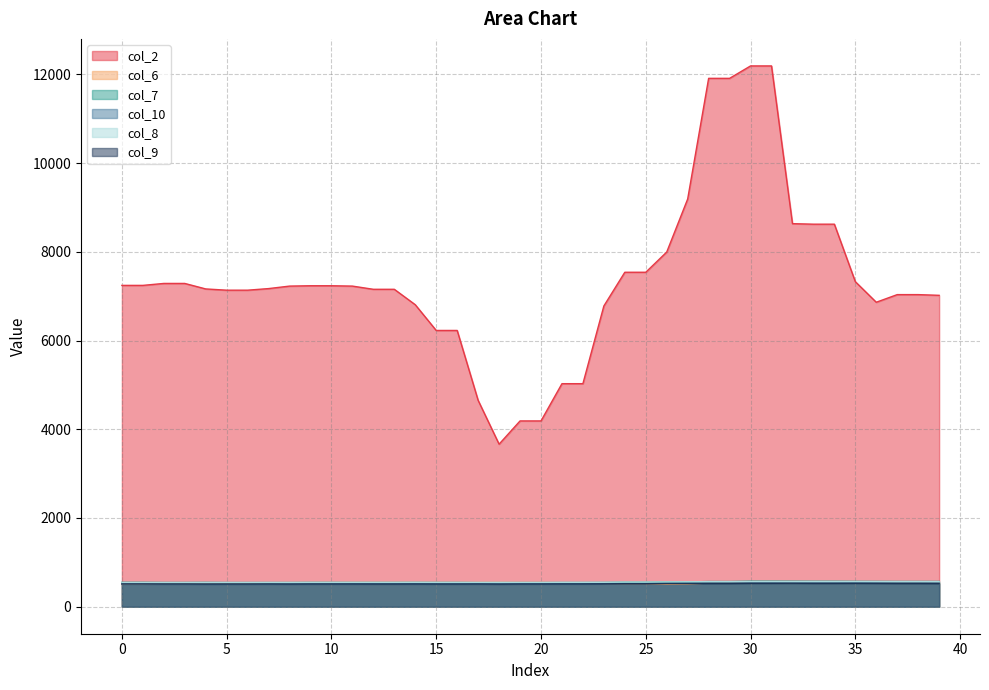

What is the lowest value of the col_2 series?

3664